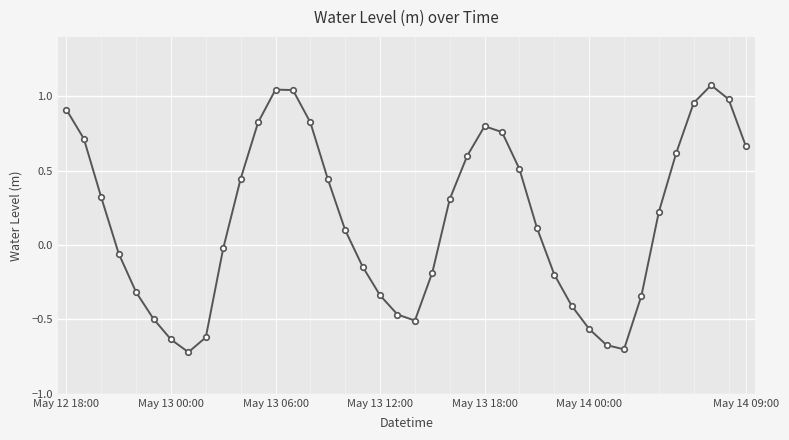

How many points are higher than both their immediate neighbors (excluding endpoints)?

3